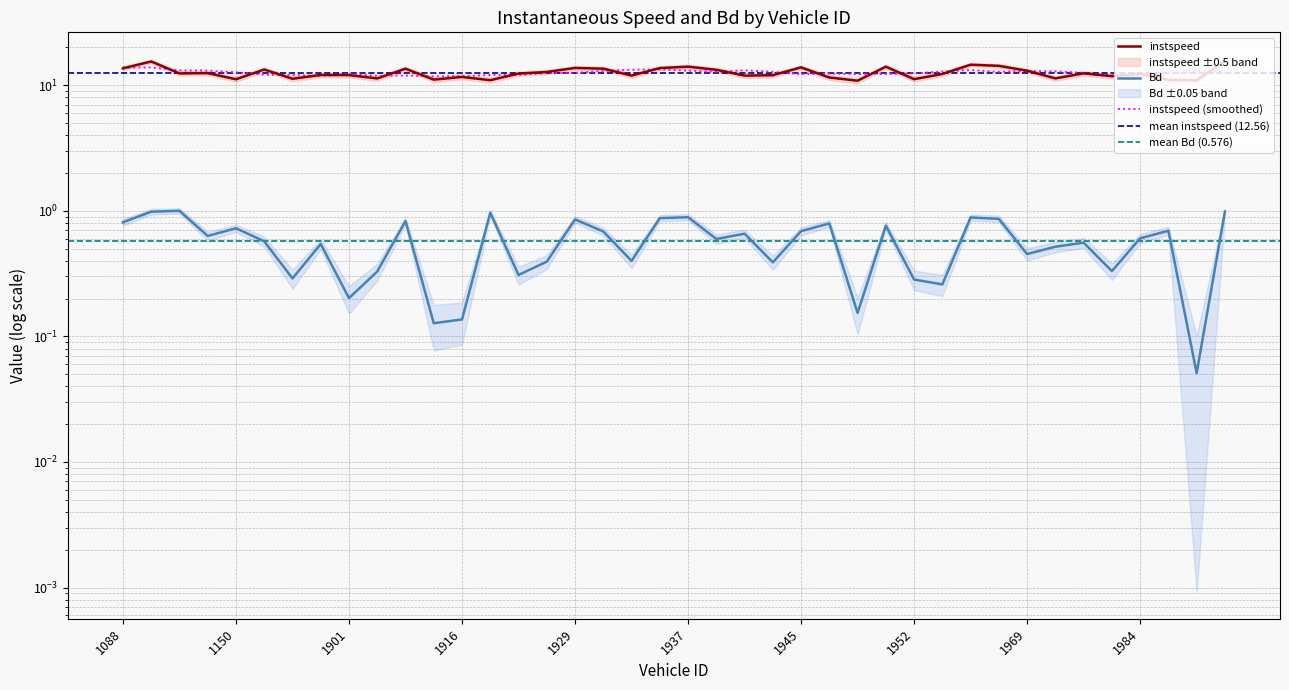

Which series has the largest total across all categories?

instspeed